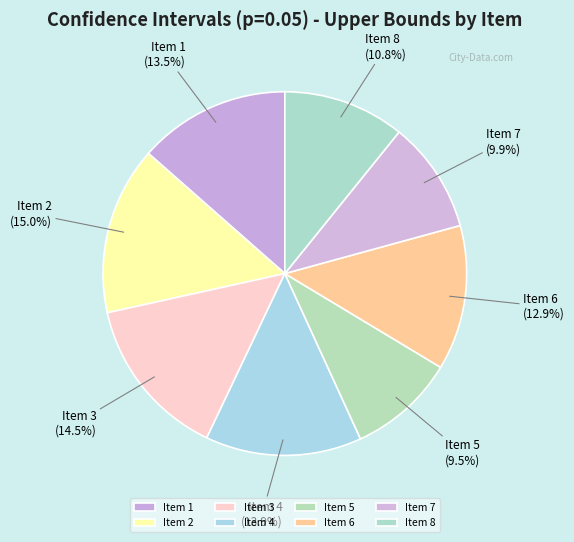

Combined, do Item 5 and Item 6 account for over 50%?

No